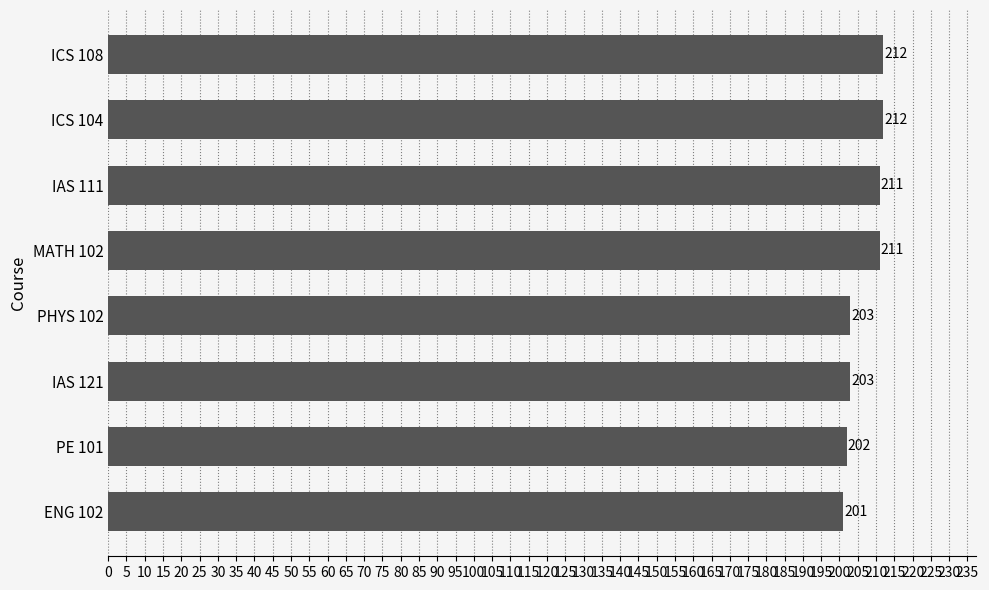

What is the change in value from PE 101 to MATH 102?

+9